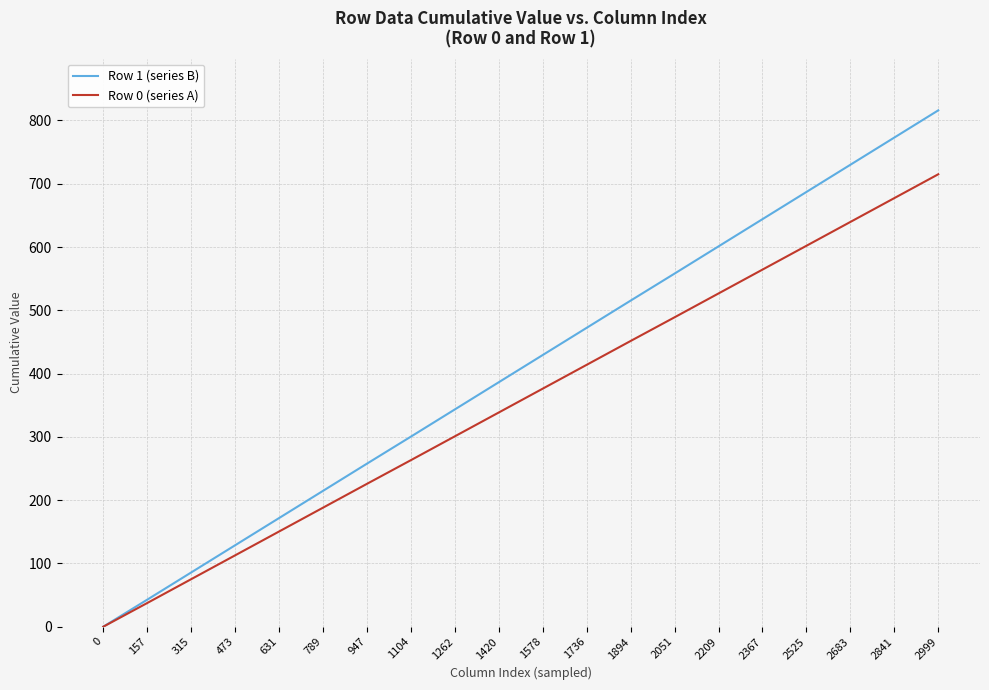

What is the average value of the Row 1 (series B) series?

407.9